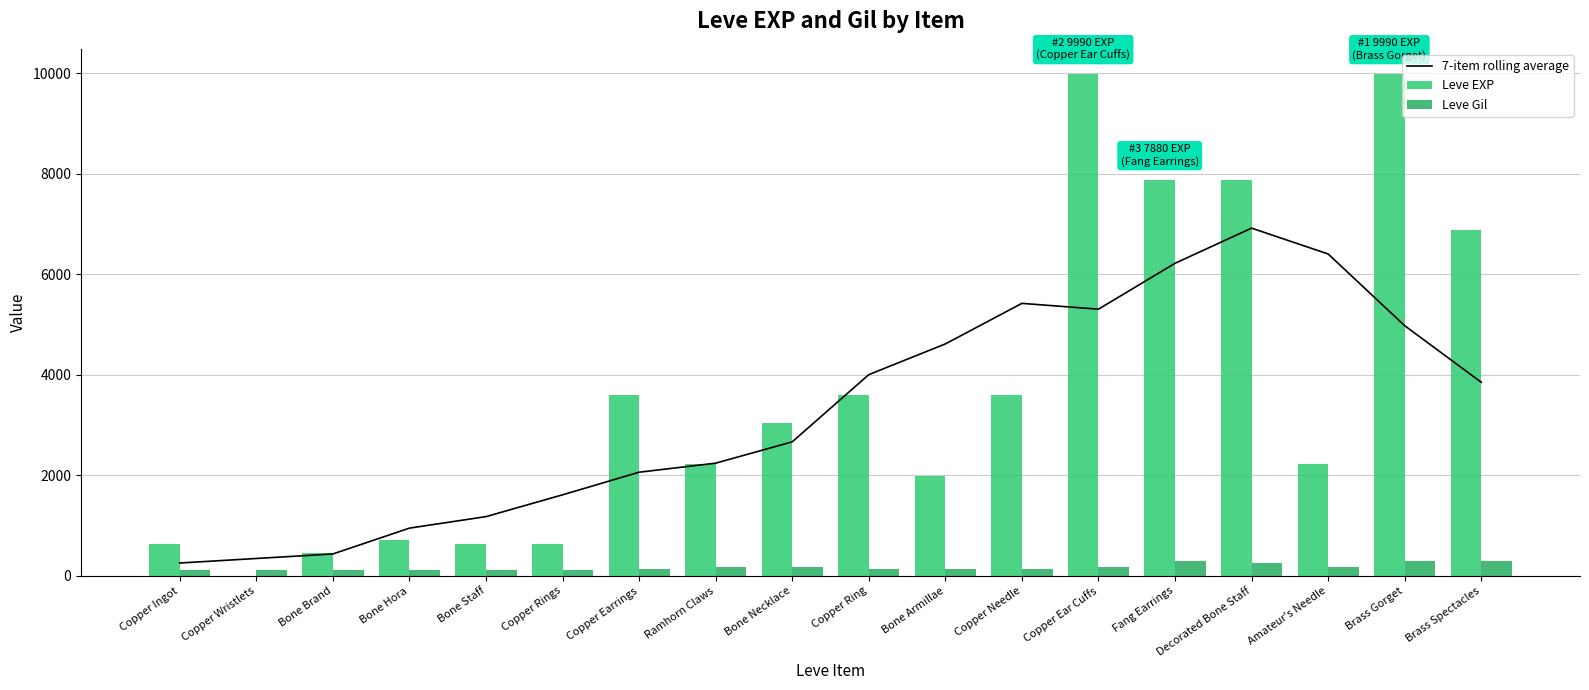

Between Bone Necklace and Amateur's Needle, which is larger?

Amateur's Needle